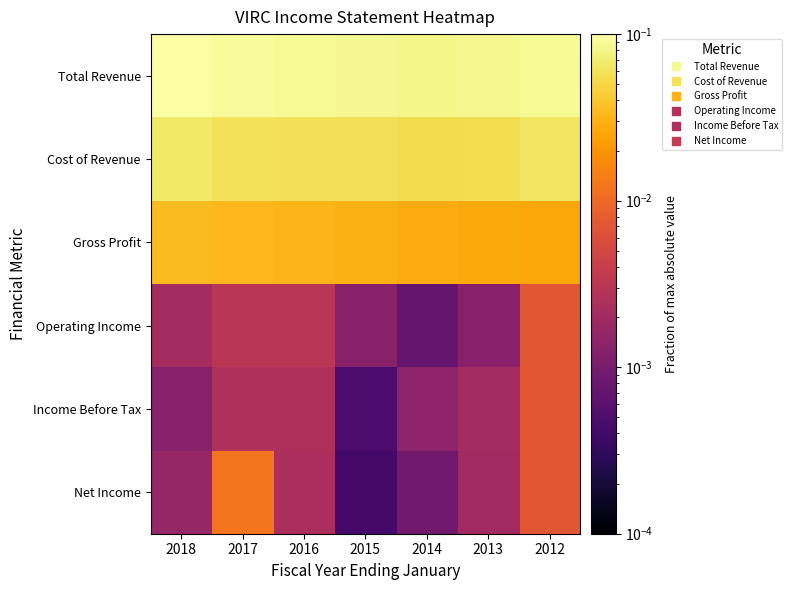

Reading left to right, list all the values displayed in this chart.

Total Revenue: 2018=0.1	2017=0.1	2016=0.1	2015=0.1	2014=0.1	2013=0.1	2012=0.1
Cost of Revenue: 2018=0.1	2017=0.1	2016=0.1	2015=0.1	2014=0.1	2013=0.1	2012=0.1
Gross Profit: 2018=0.0	2017=0.0	2016=0.0	2015=0.0	2014=0.0	2013=0.0	2012=0.0
Operating Income: 2018=0.0	2017=0.0	2016=0.0	2015=0.0	2014=0.0	2013=0.0	2012=0.0
Income Before Tax: 2018=0.0	2017=0.0	2016=0.0	2015=0.0	2014=0.0	2013=0.0	2012=0.0
Net Income: 2018=0.0	2017=0.0	2016=0.0	2015=0.0	2014=0.0	2013=0.0	2012=0.0